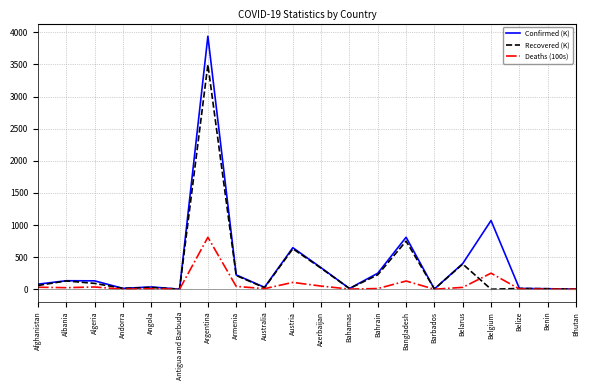

Read the Confirmed (K) value at Bhutan.

1.7